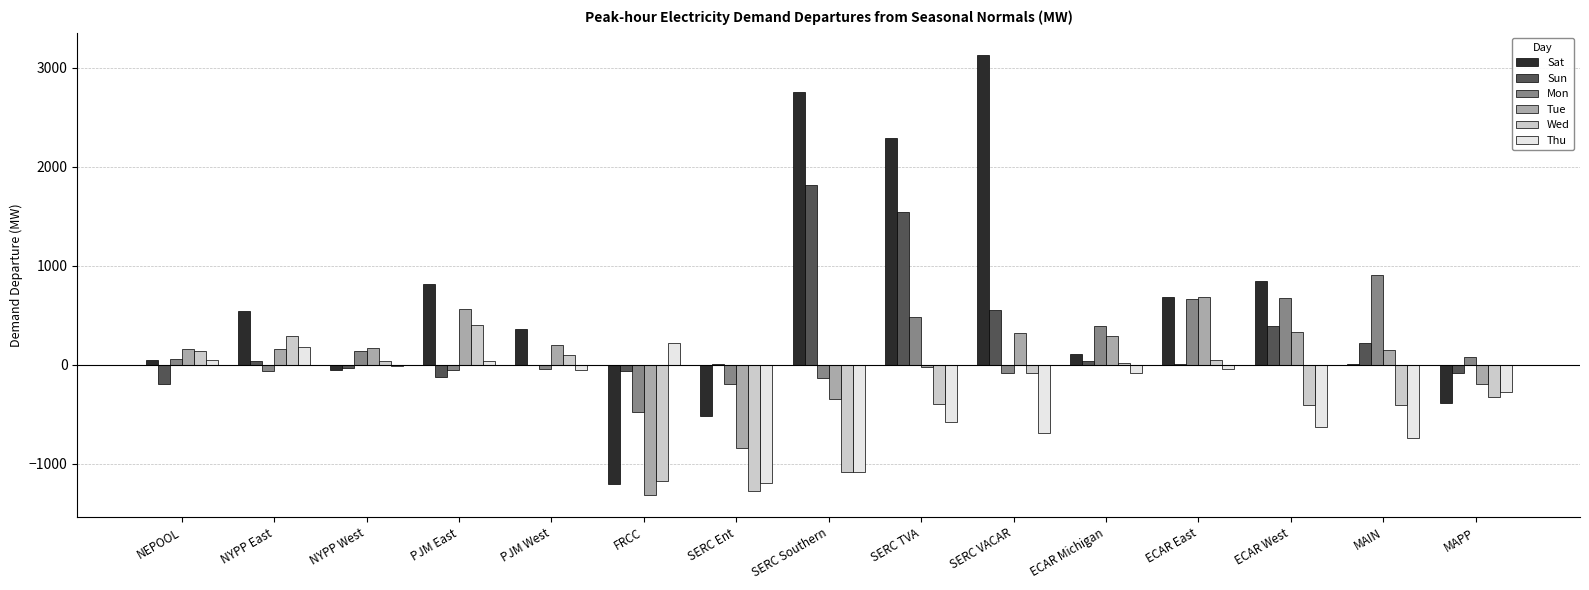

Which series changed the most between NEPOOL and SERC Southern?

Sat